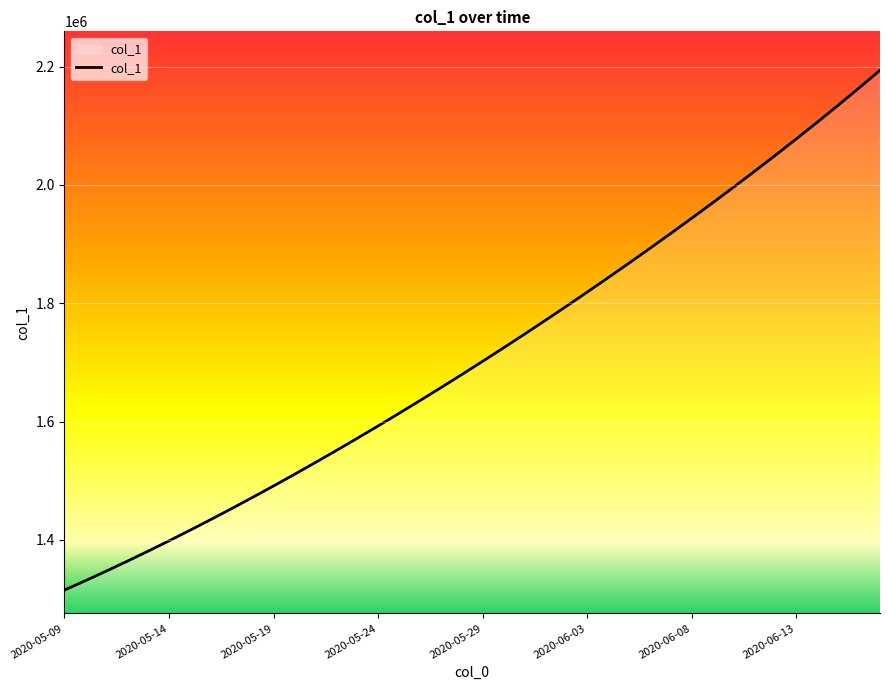

Count the number of categories in the chart.

40